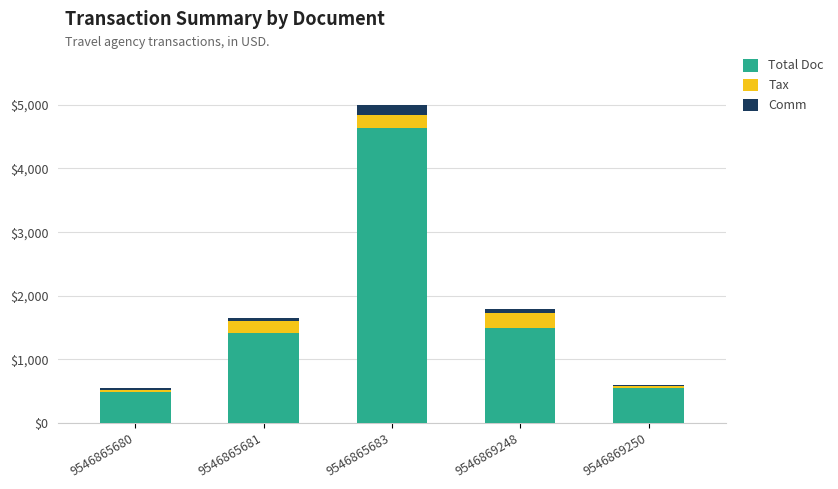

What is the lowest value of the Total Doc series?

483.0